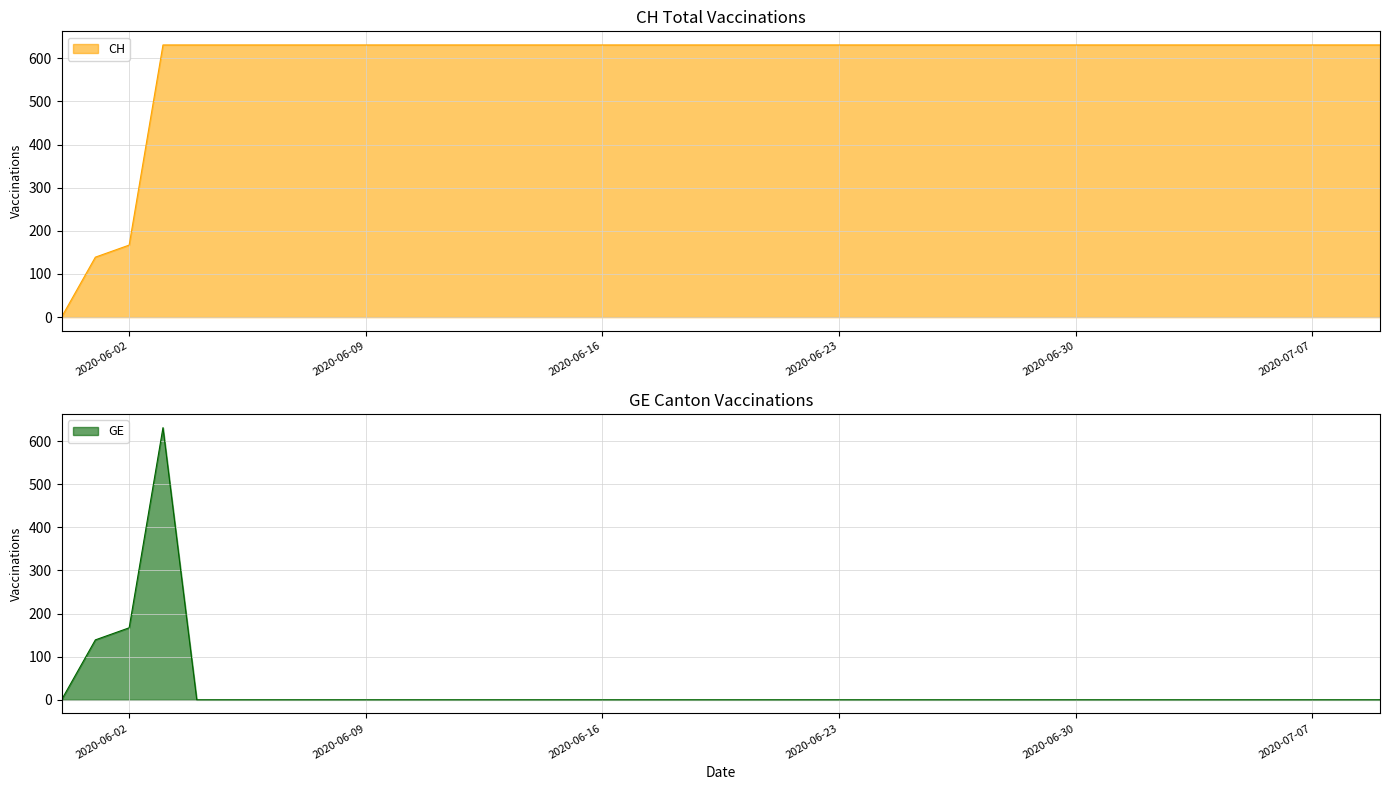

How many lines are shown in the chart?

2